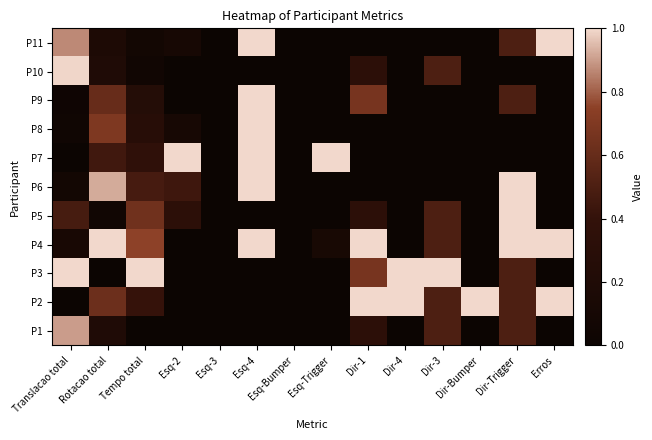

How many categories are shown in the chart?

14